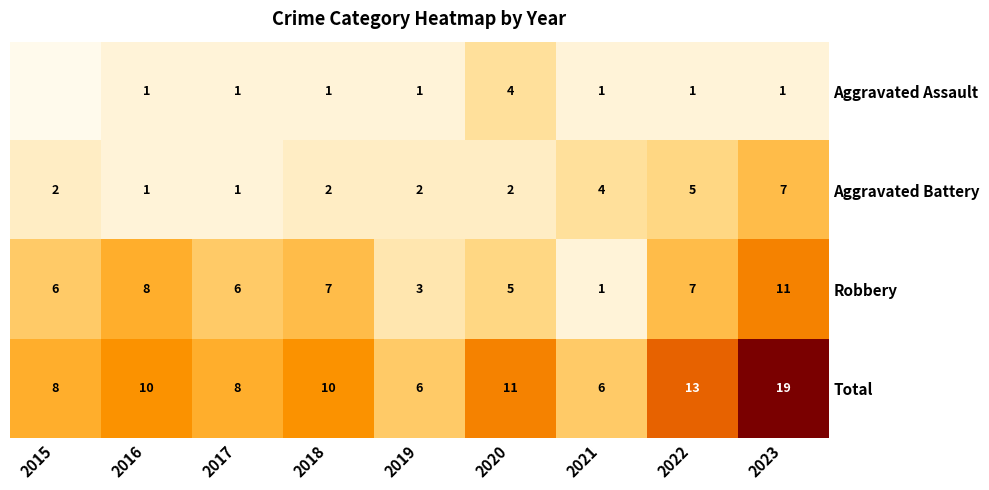

Is it true that Robbery equals 1 at 2021?

True